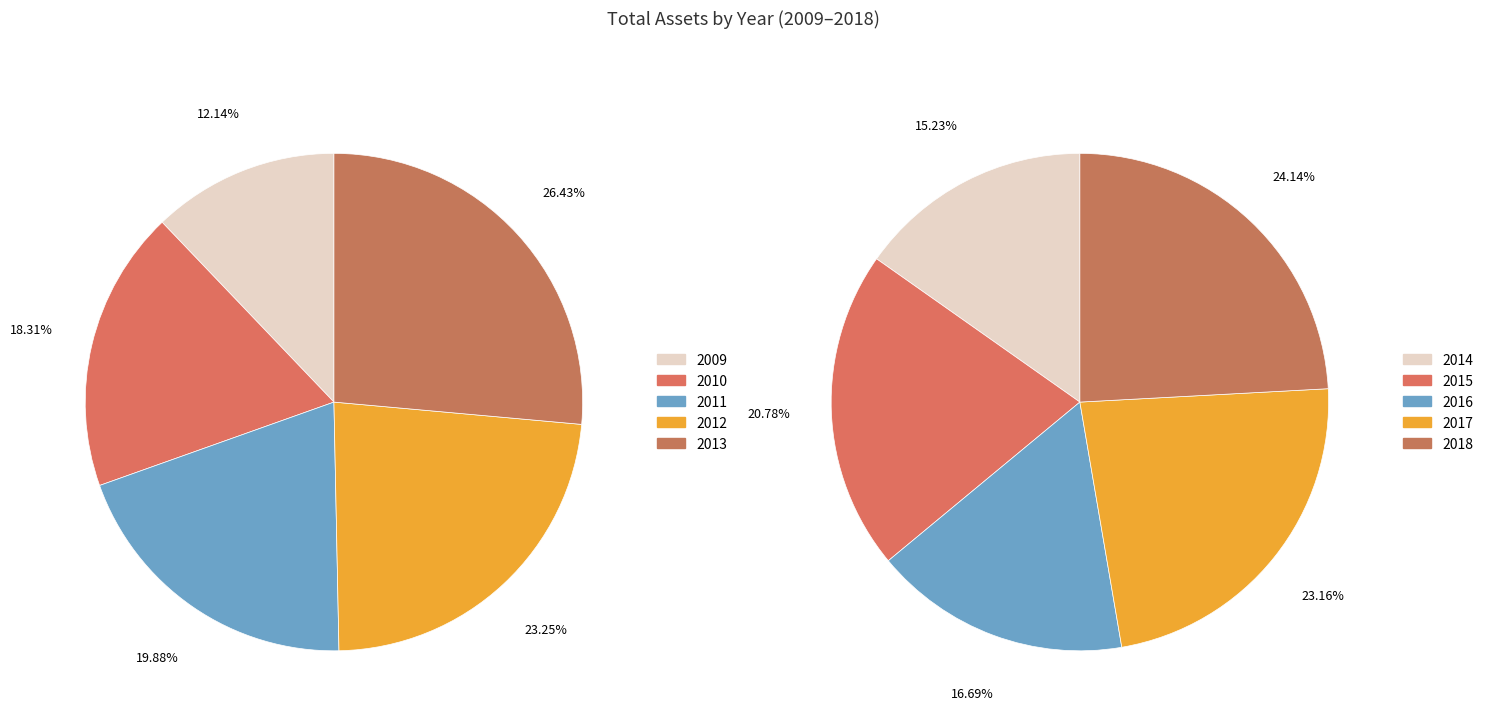

Which slice is the smallest?

2009